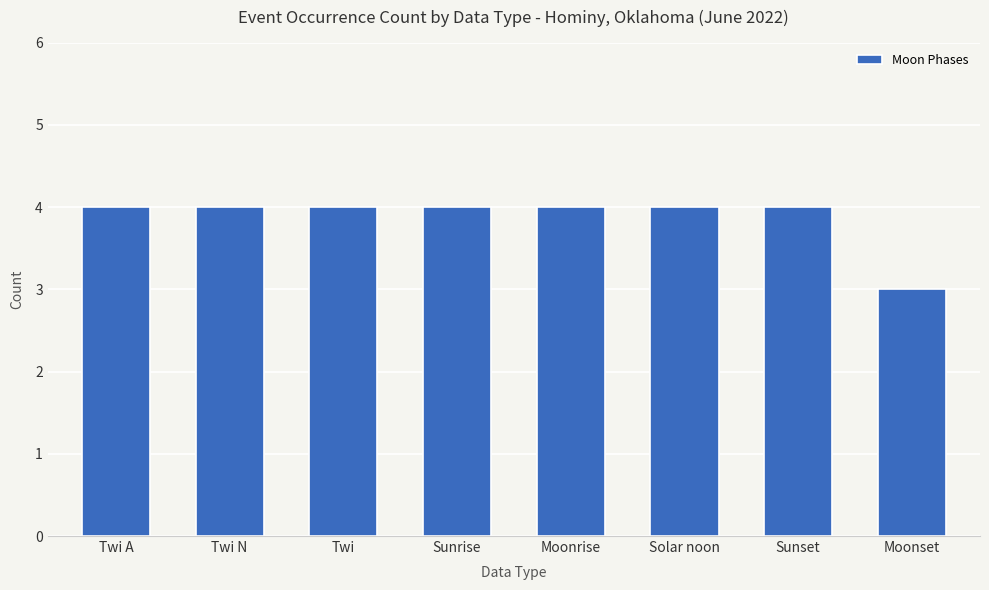

Reading right to left, list all the values displayed in this chart.

Moonset=3	Sunset=4	Solar noon=4	Moonrise=4	Sunrise=4	Twi=4	Twi N=4	Twi A=4